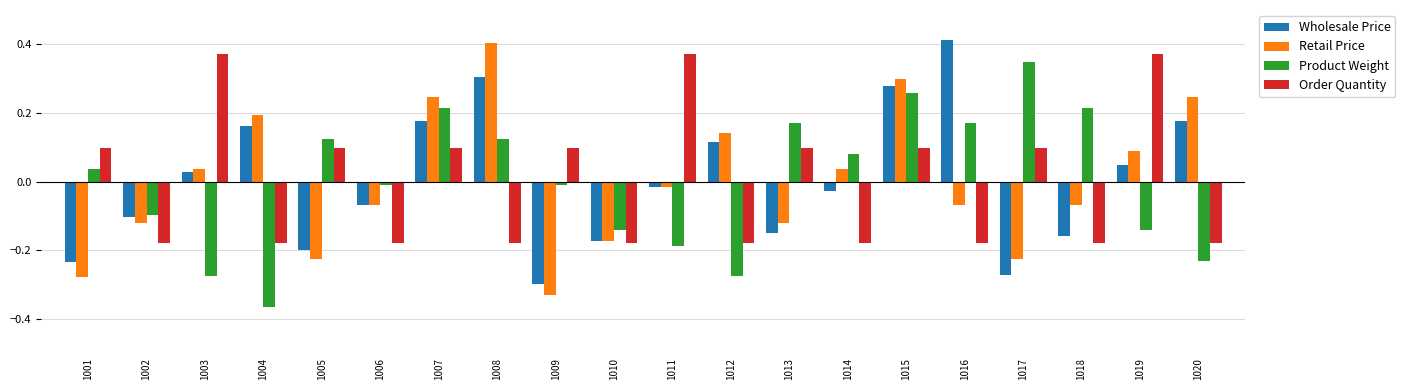

What is the spread (max minus min) of values at 1011?

0.6